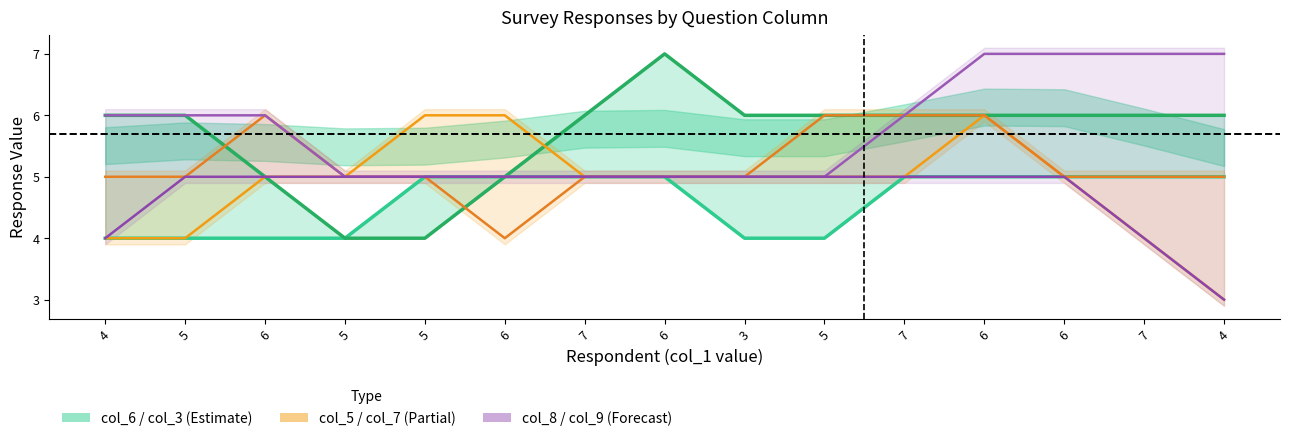

How many col_9 values are between 5 and 6?

12